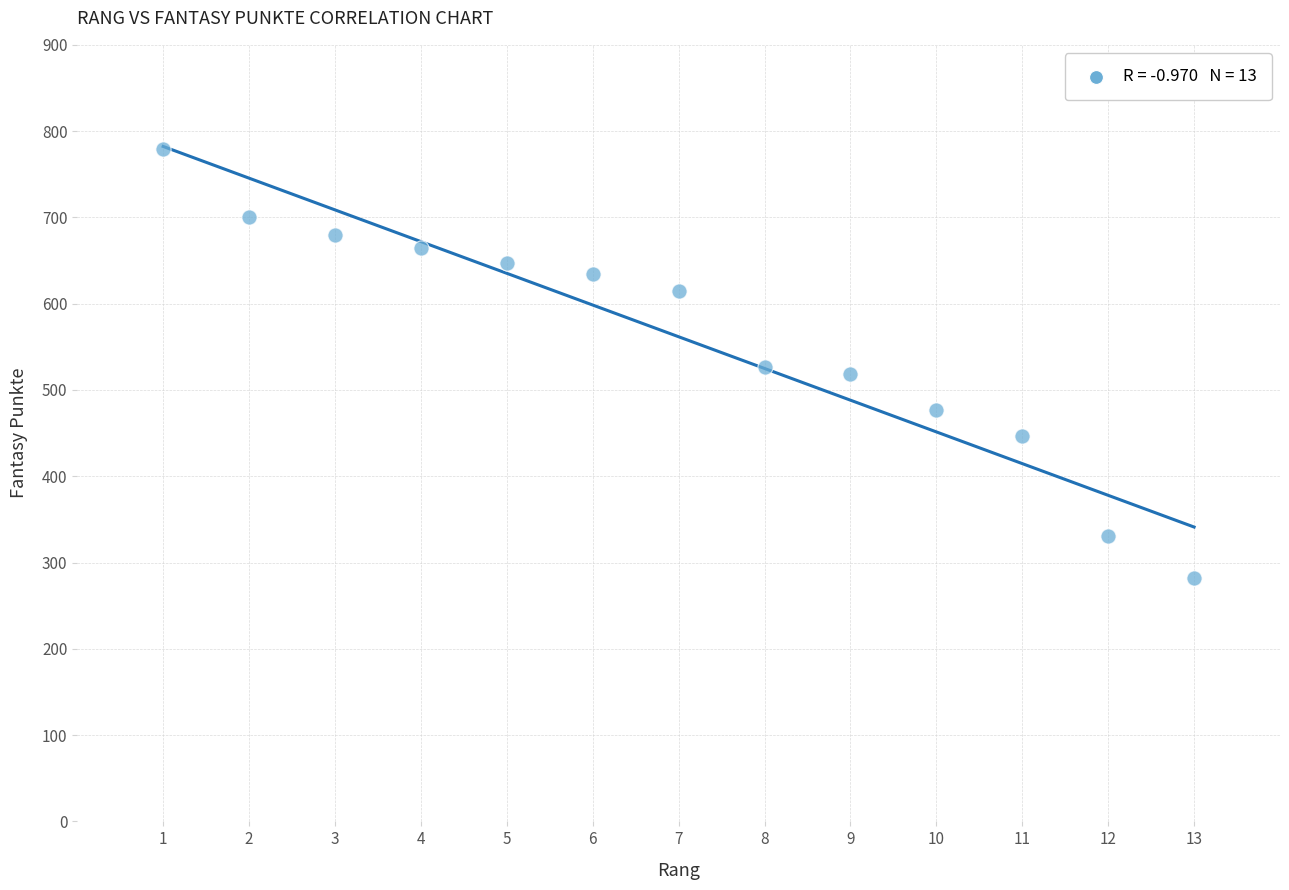

What is the range of Y values (max minus min)?

497